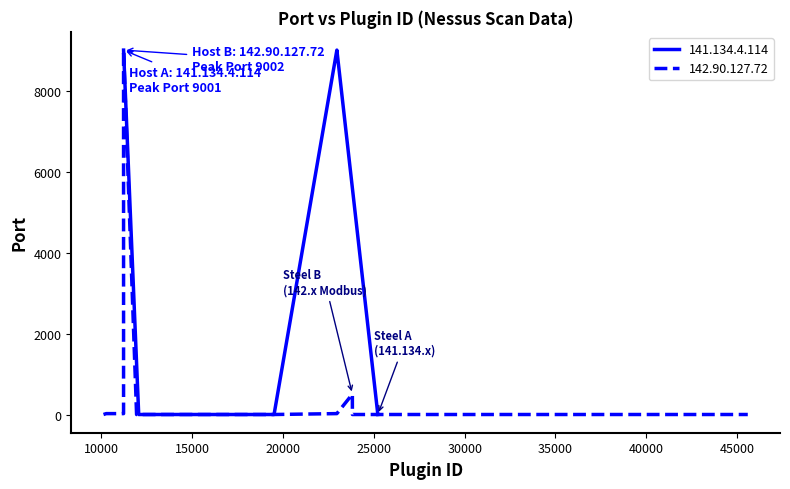

Is this an area chart (filled region under the line)?

No